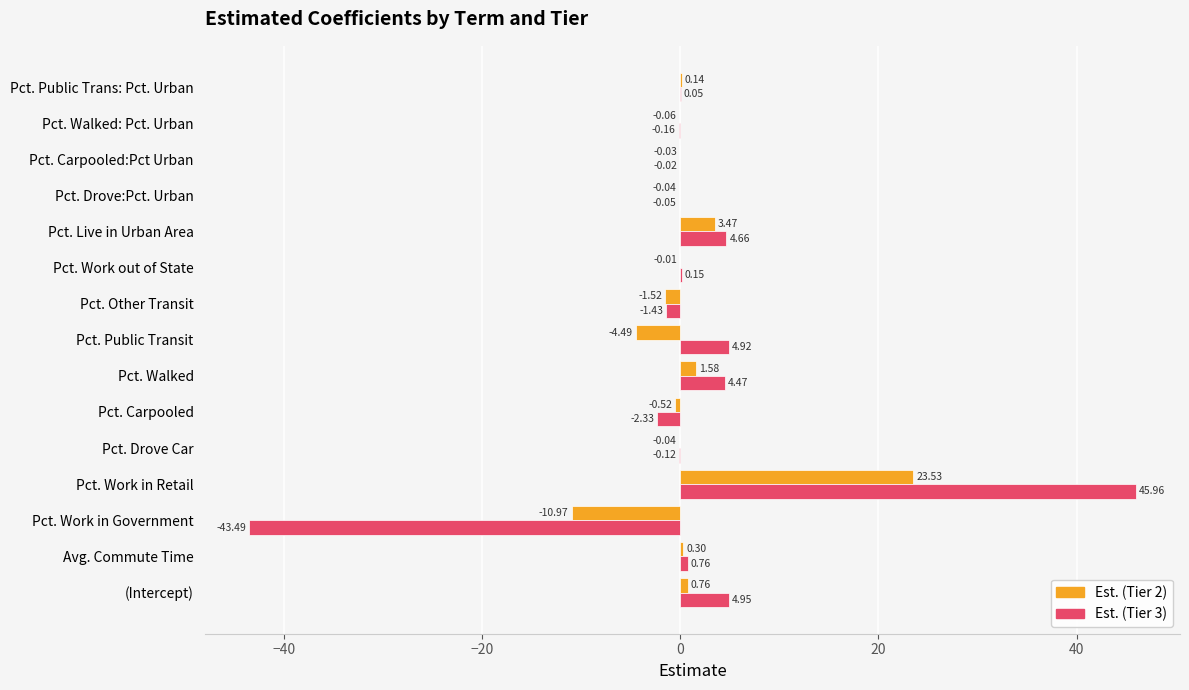

Which label corresponds to the largest value in the chart?

Pct. Work in Retail